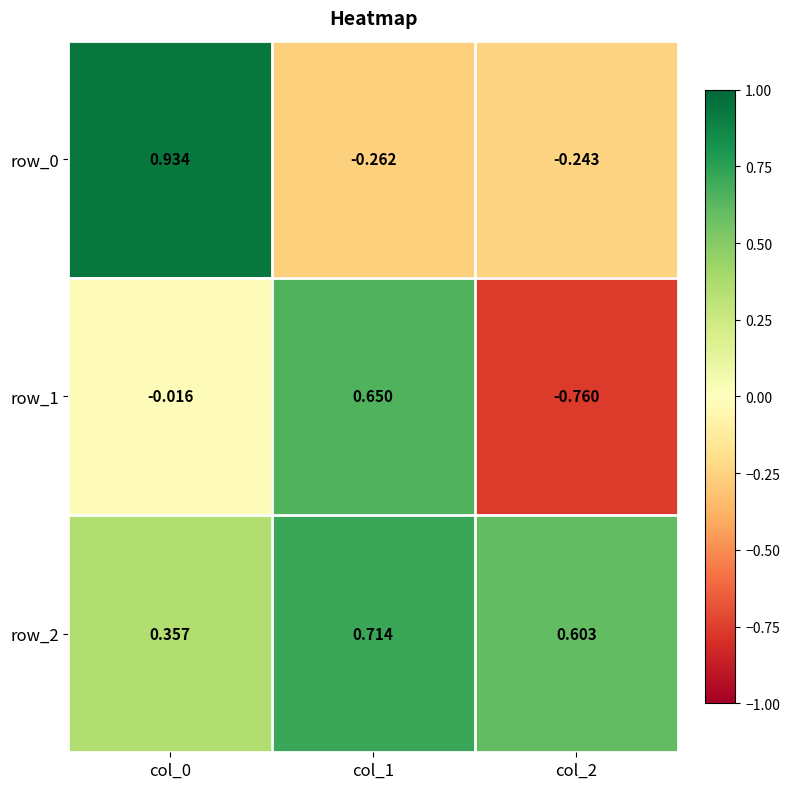

Is the value of row_1 at col_0 greater than the value of row_2 at col_1?

No